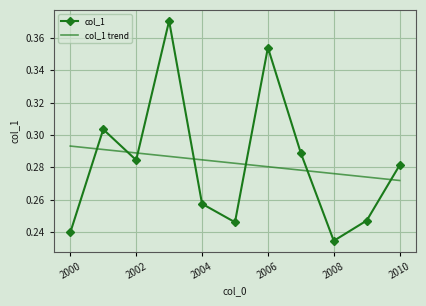

Rank the series by their maximum value, from highest to lowest.

col_1, col_1 trend